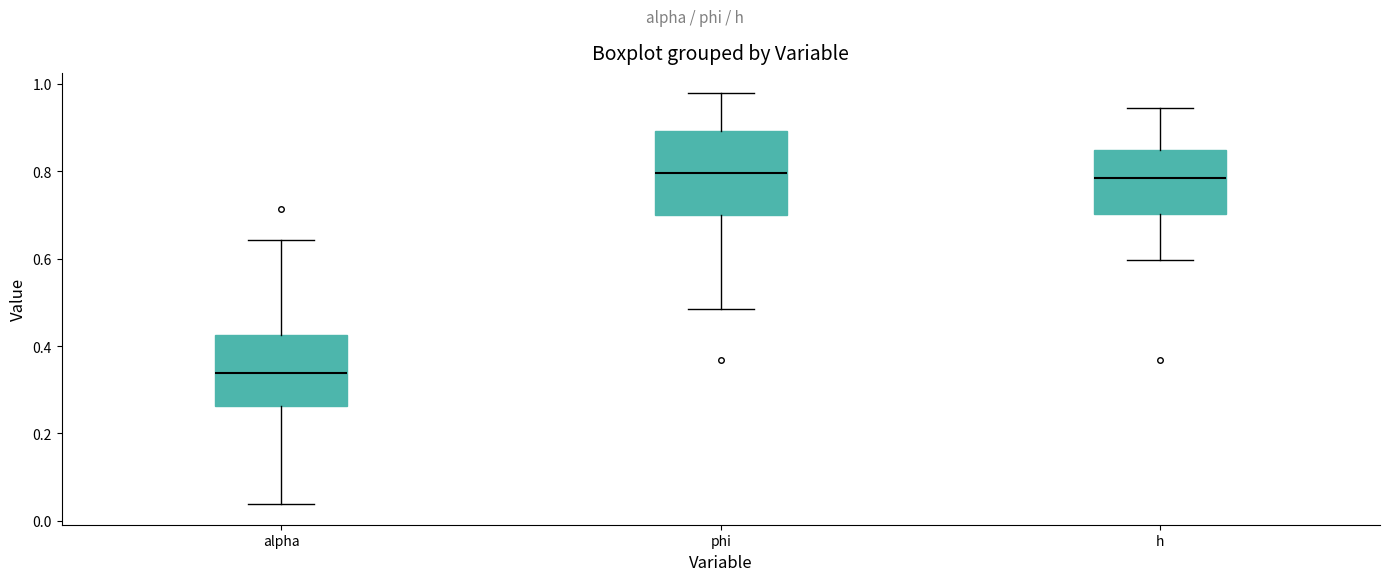

Reading left to right, read every box against the y-axis: the position of its median line, the range the box covers, and the ends of its whiskers. The values are not printed on the chart, so give them approximately, as read against the axis.

alpha: median 0.34, box 0.26 to 0.42, whiskers 0.04 to 0.64
phi: median 0.80, box 0.70 to 0.90, whiskers 0.48 to 0.98
h: median 0.78, box 0.70 to 0.84, whiskers 0.60 to 0.94